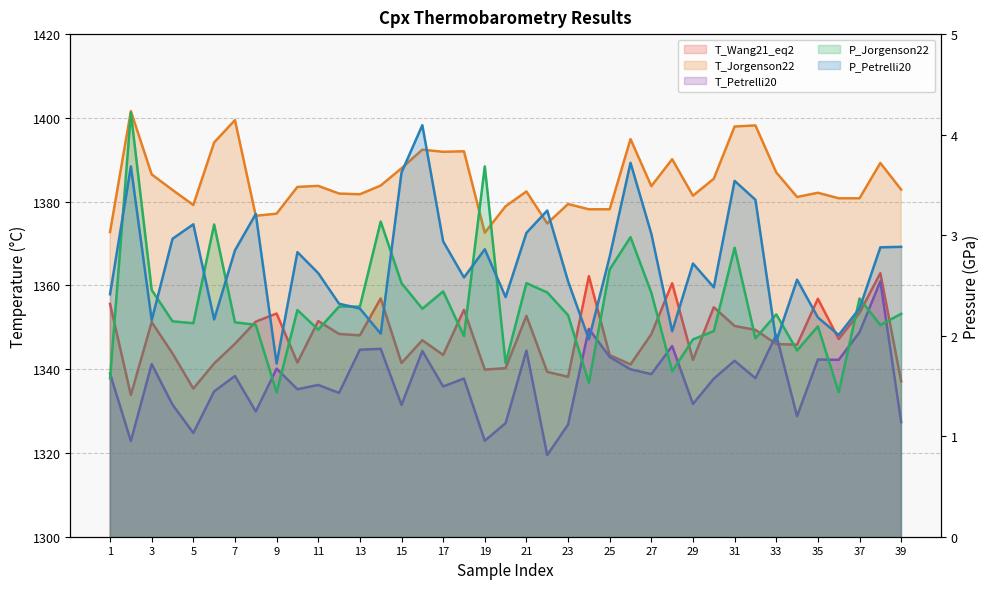

True or false: P_Jorgenson22 has more than 0 points higher than both neighbors.

True